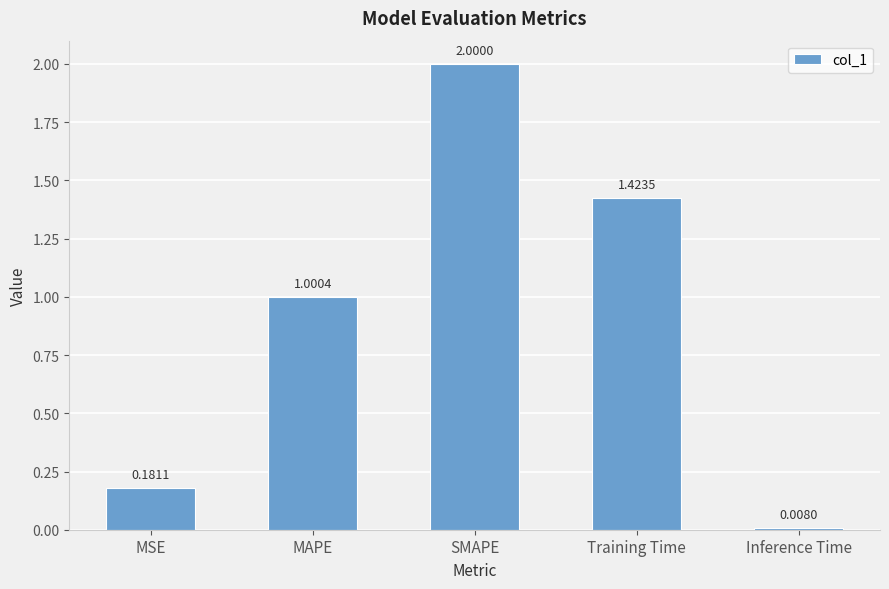

True or false: the data shows 0.3 at MSE.

False